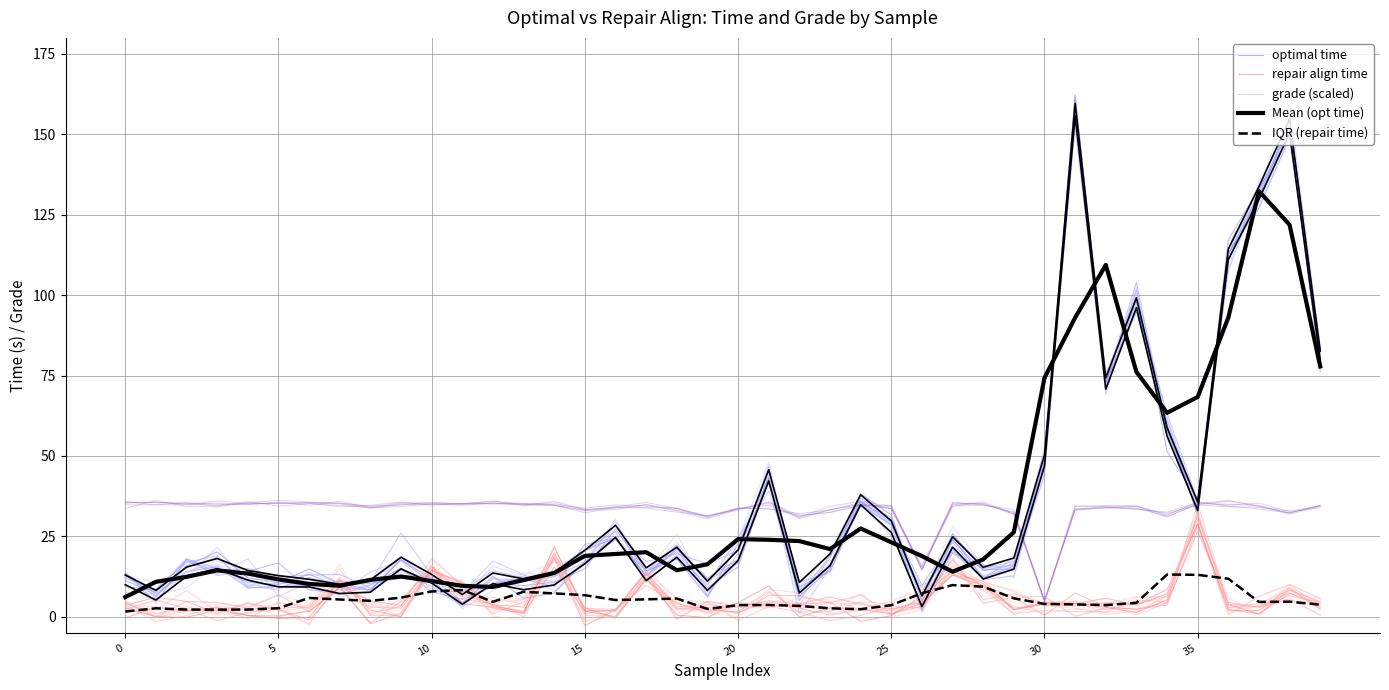

What is the difference between the highest and lowest values at 32?

106.4